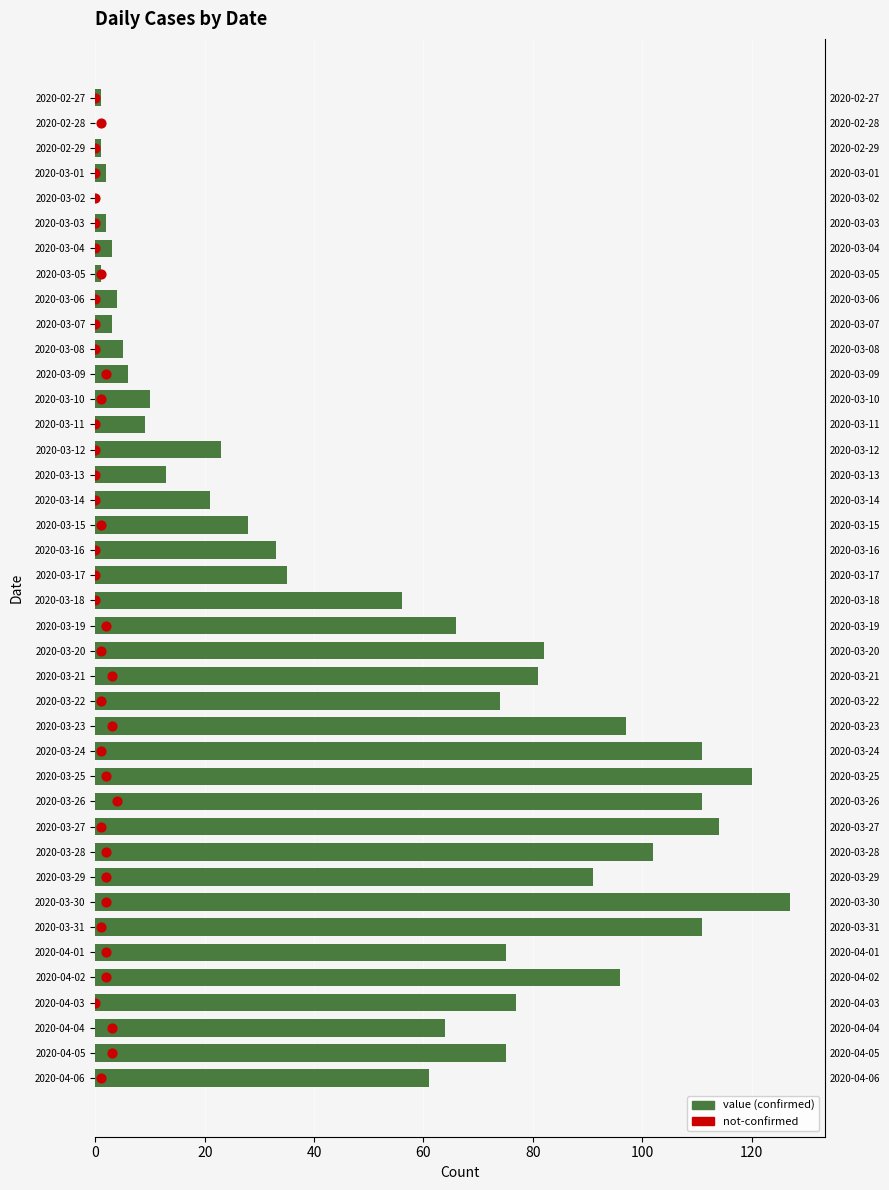

At how many categories does at least one series exceed 113?

3